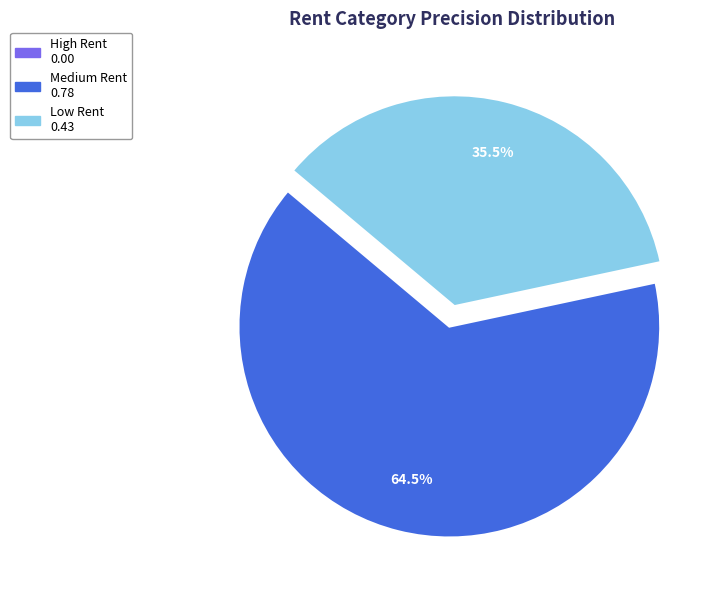

Does any single category account for the majority?

Yes